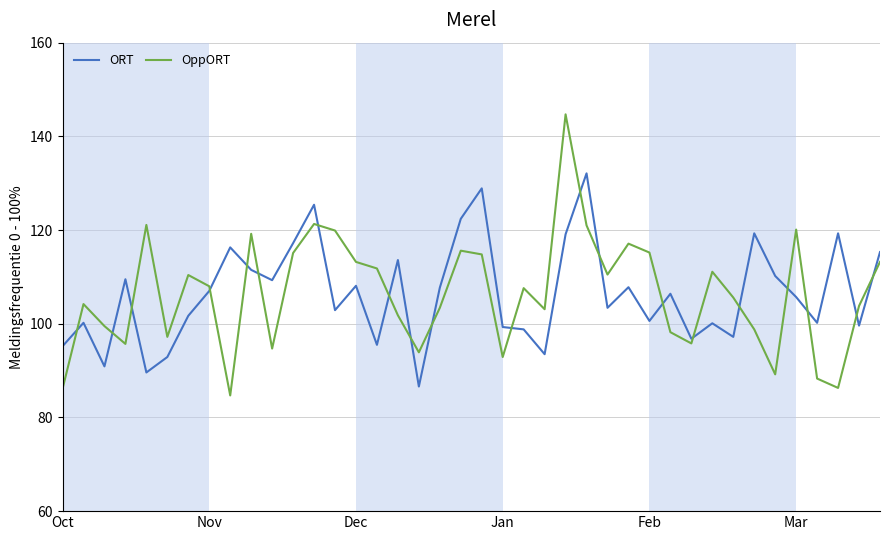

What is the highest value of the ORT series?

132.1